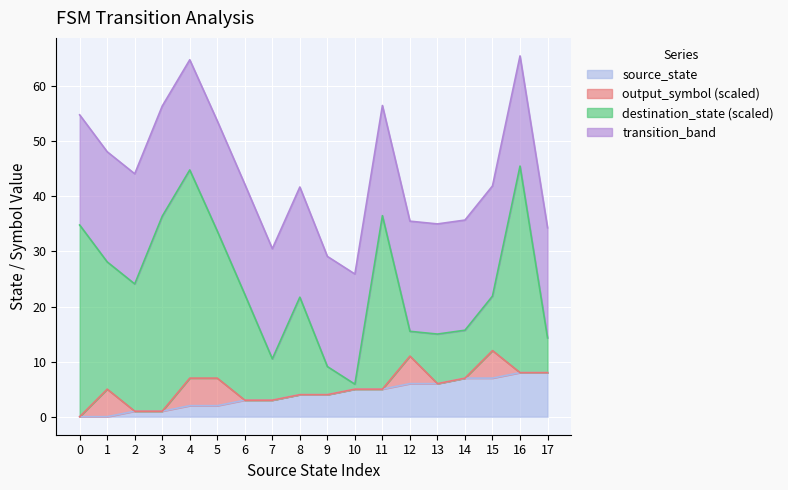

Is it true that source_state equals 5 at 10?

True